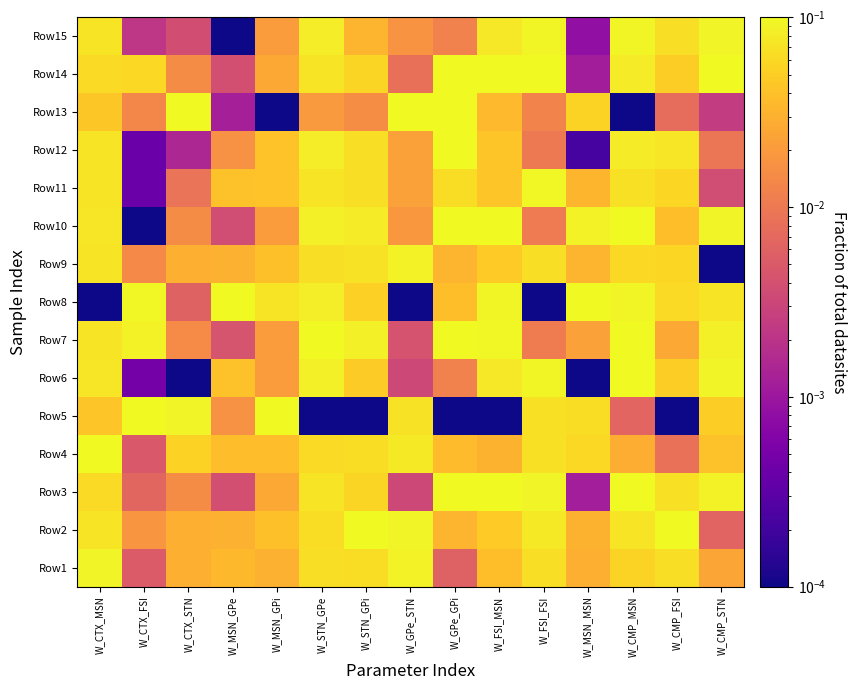

How many categories are shown in the chart?

15